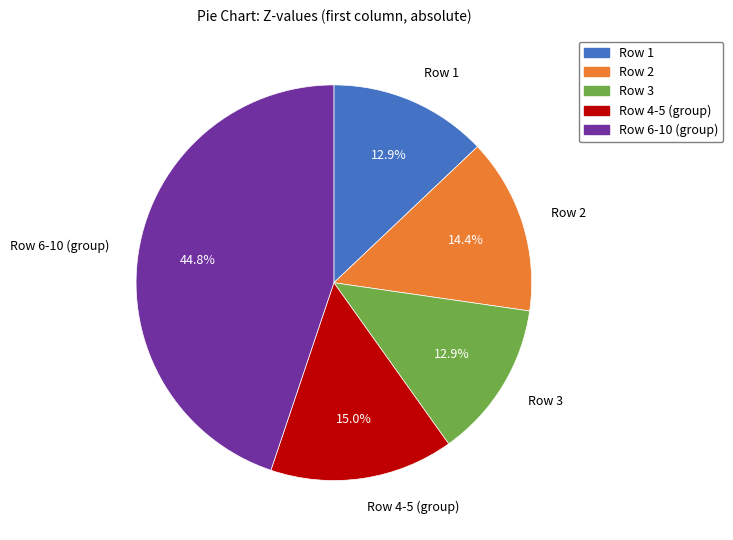

Is there any slice that represents more than half of the pie?

No